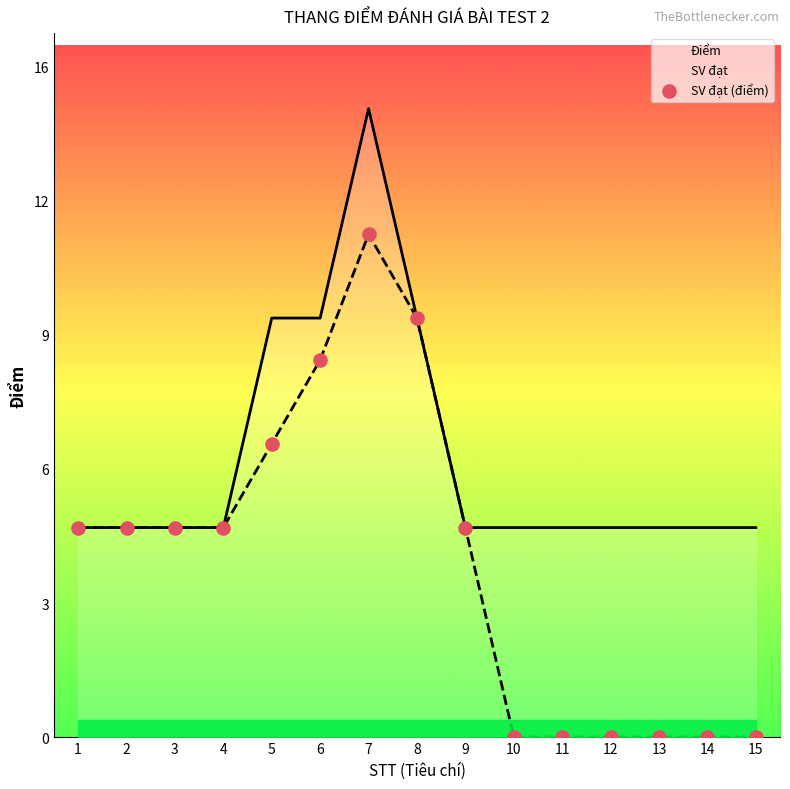

Which series has the widest spread of Y values?

SV đạt